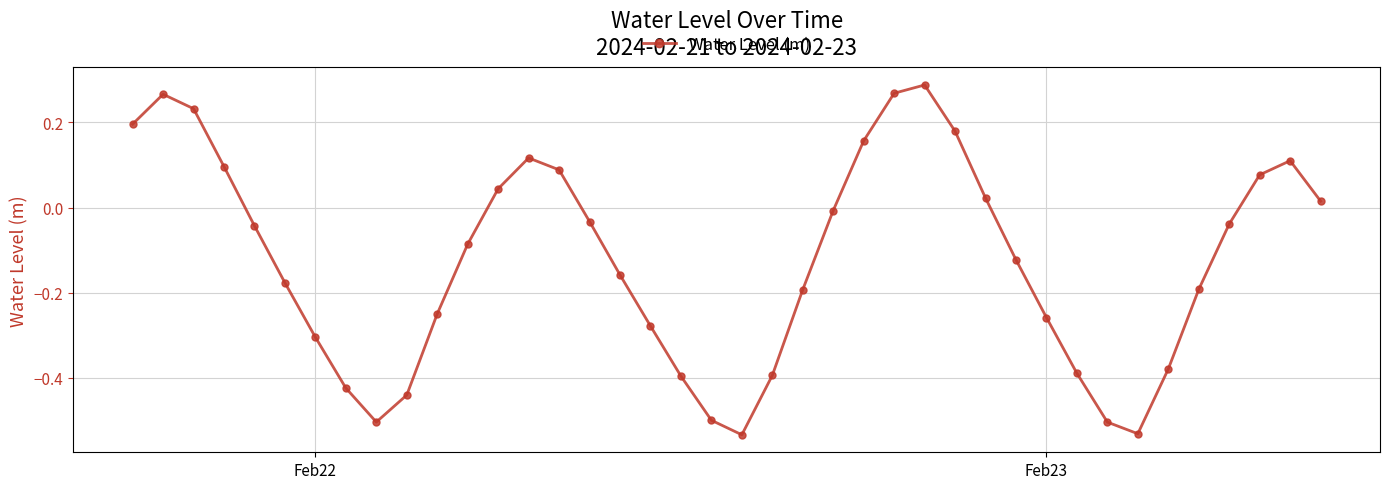

True or false: there are more than 2 points higher than both neighbors.

True